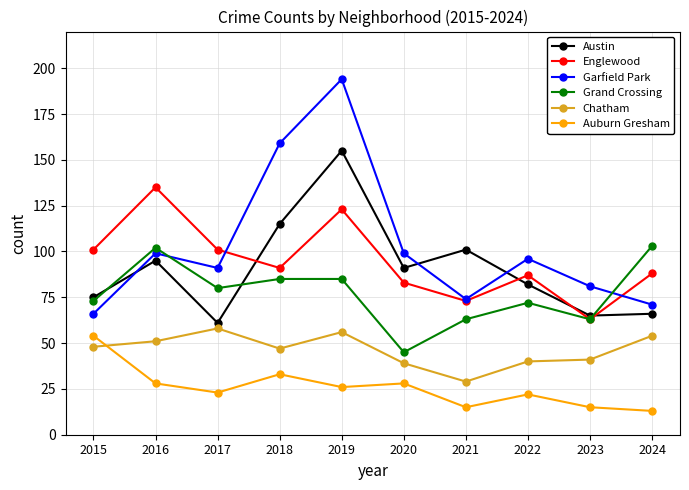

What is the minimum value shown in the chart?

13